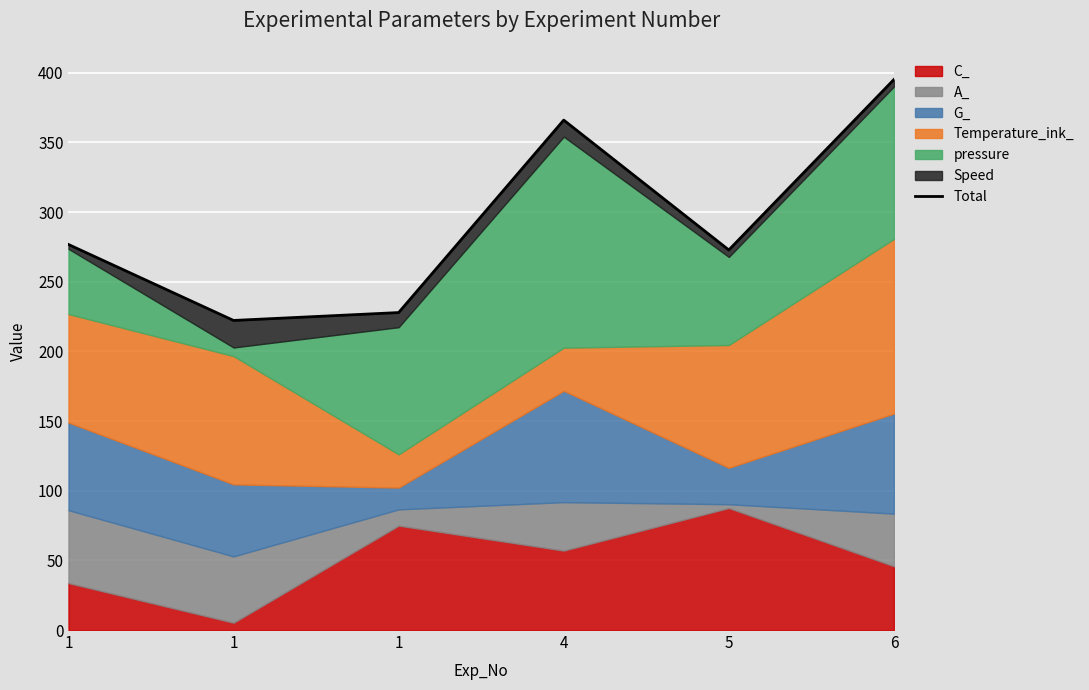

Between 6 and 4, which is larger?

6